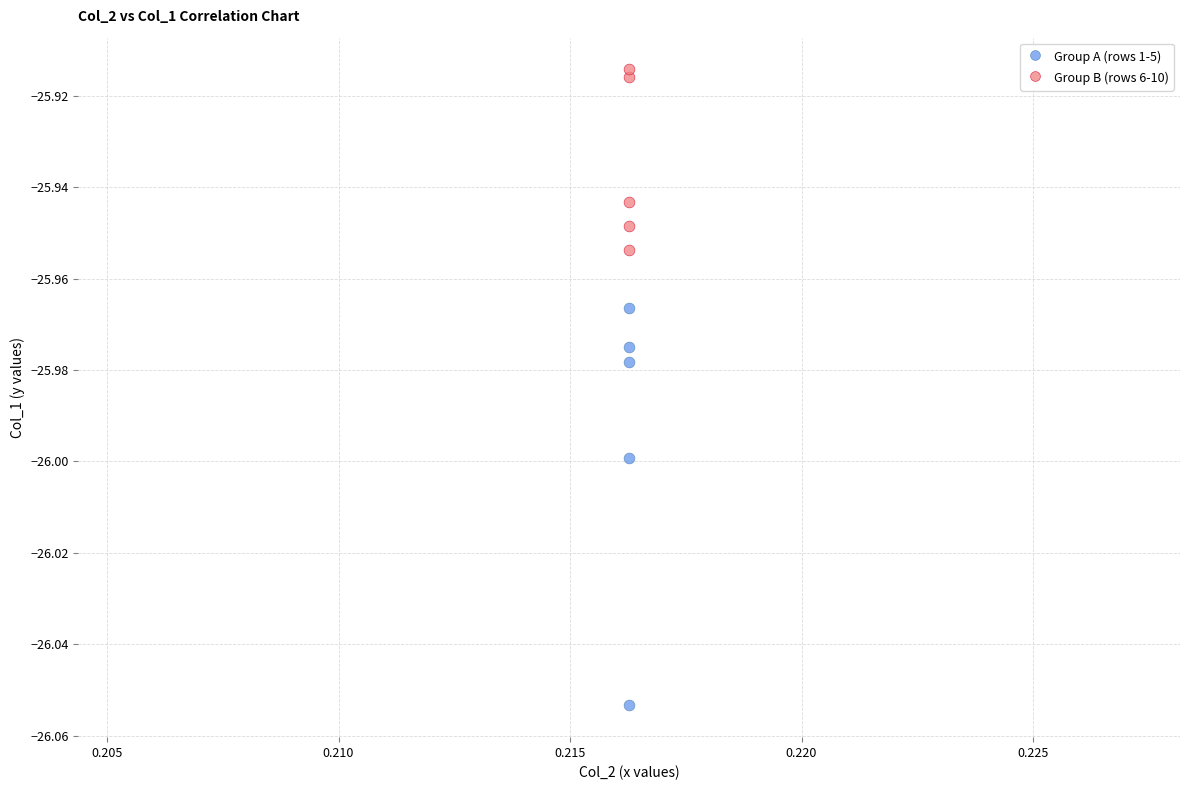

What are all the series names shown in the legend?

Group A (rows 1-5), Group B (rows 6-10)